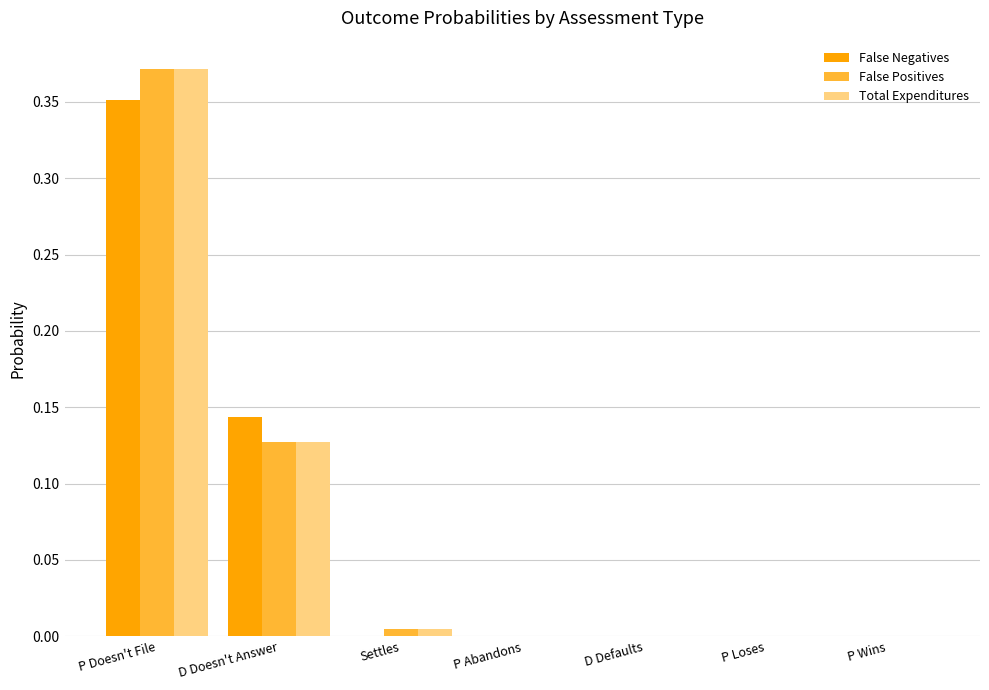

Which category has the highest value in the Total Expenditures series?

P Doesn't File